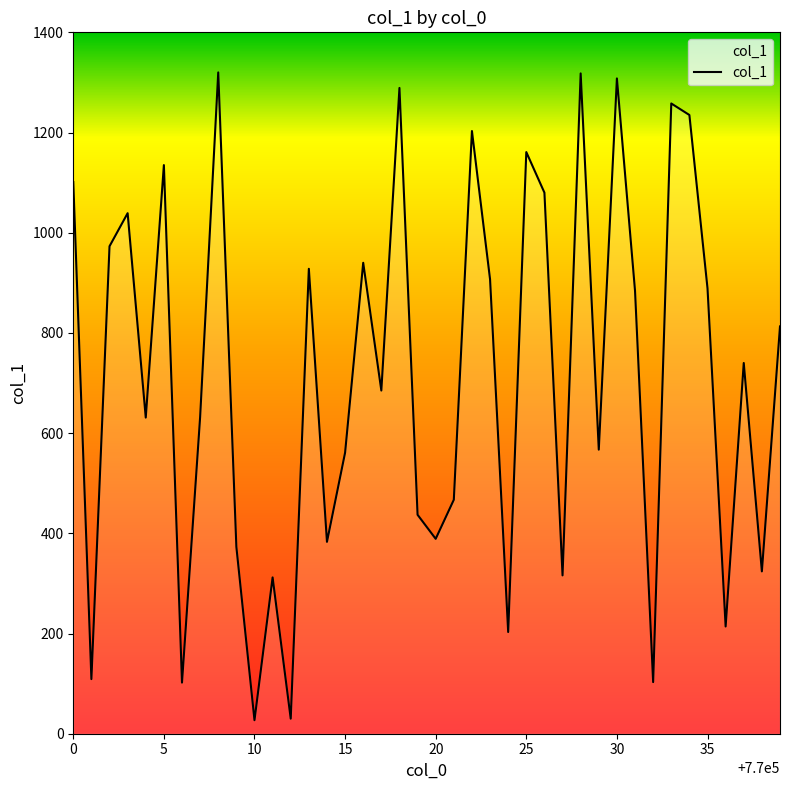

What is the difference between the maximum and minimum values?

1293